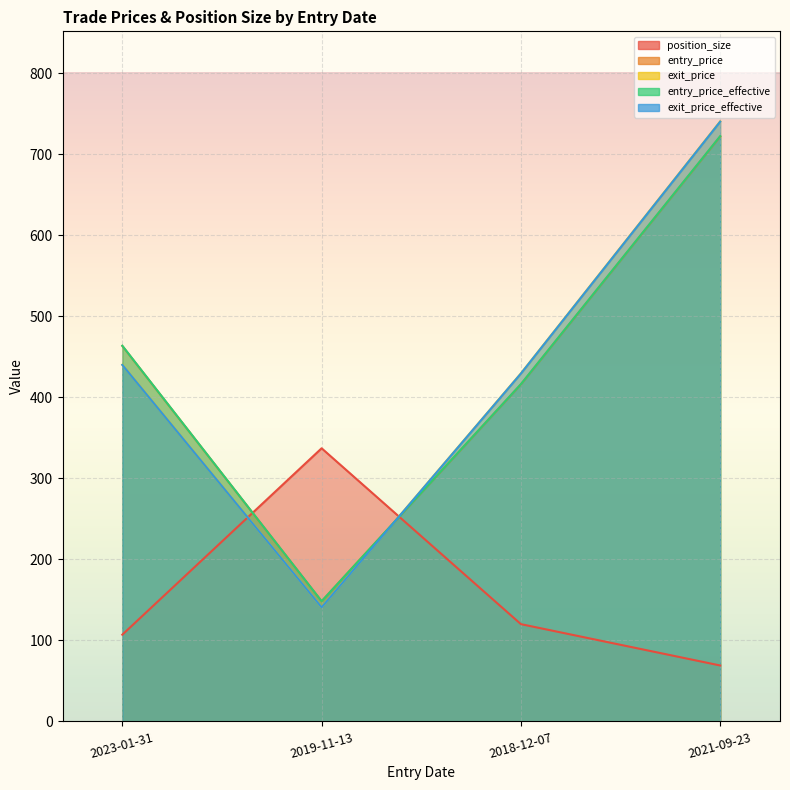

Read the position_size value at 2018-12-07.

120.0